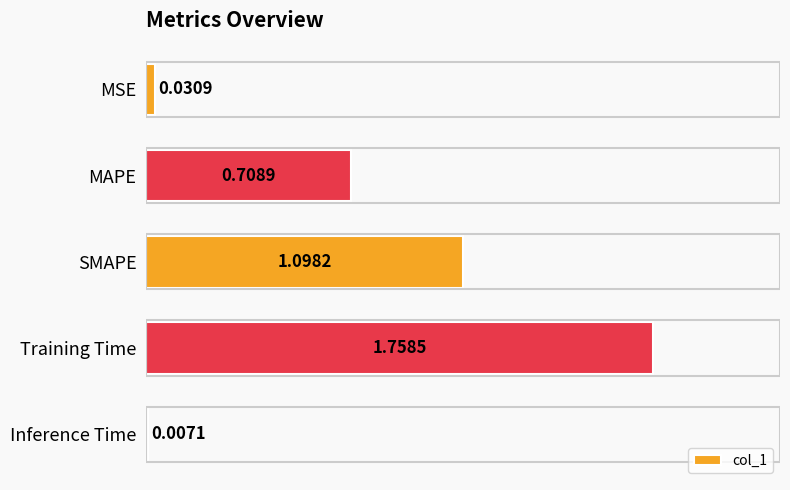

What is the label of the 3rd bar from the top?

SMAPE